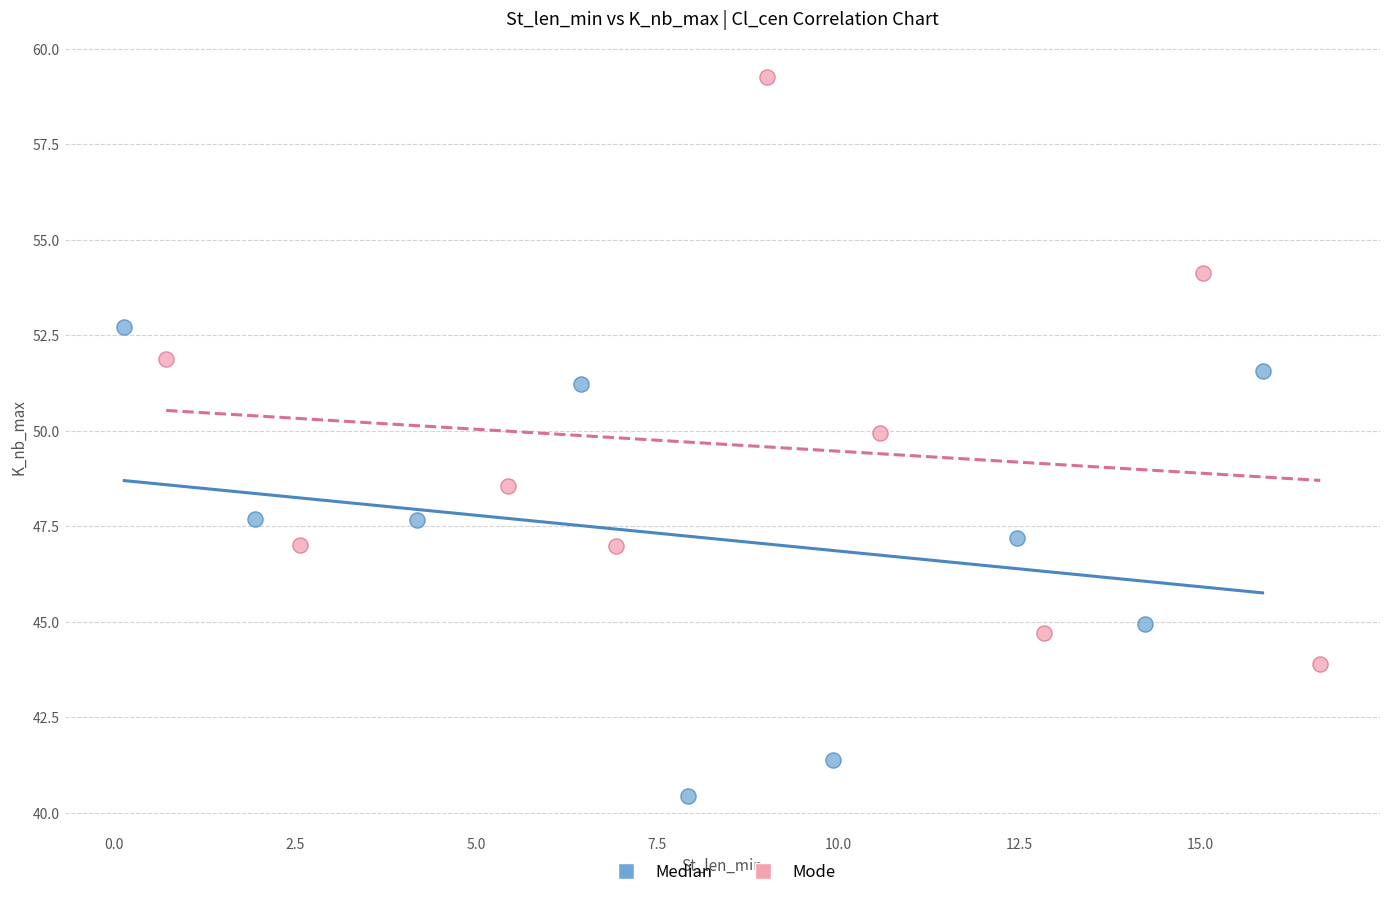

Which series has the largest Y range (max minus min)?

Mode